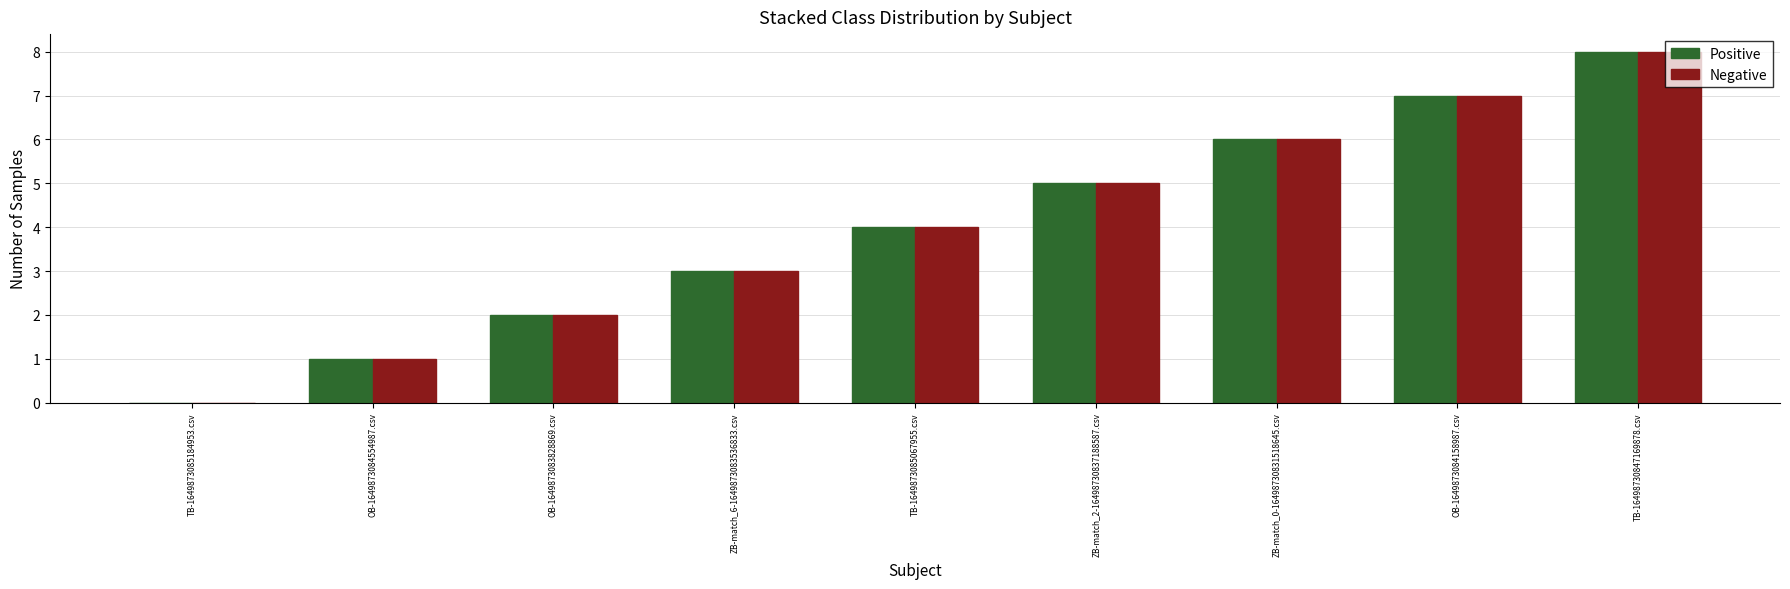

How many positive values does the Positive series have?

8